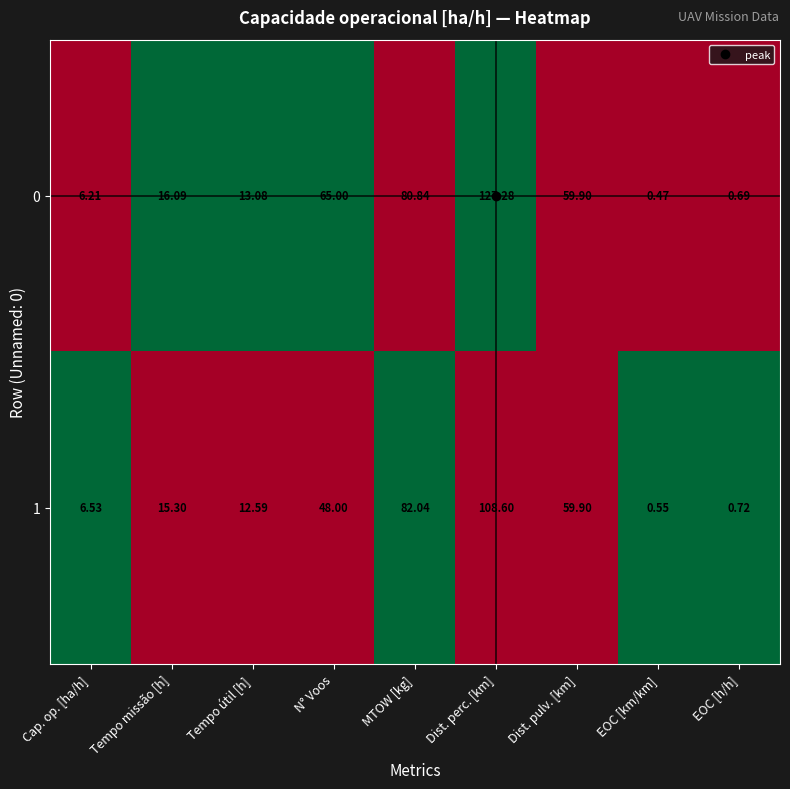

At which category does the chart reach its minimum across all series?

EOC [km/km]